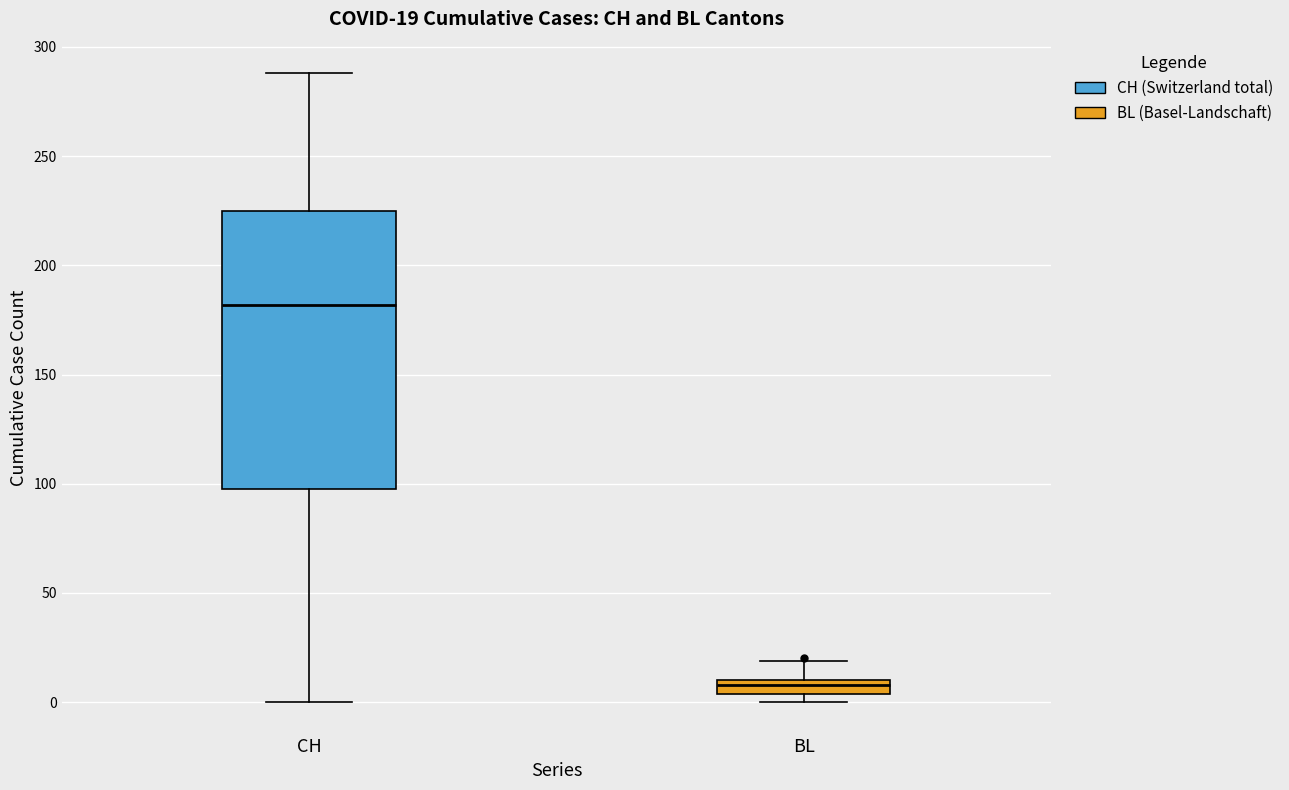

Comparing the boxes themselves (not the whiskers), which one is the tallest?

CH